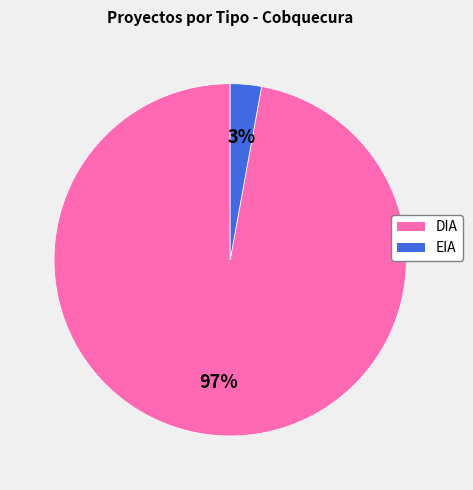

Does EIA represent more than half of the total?

No